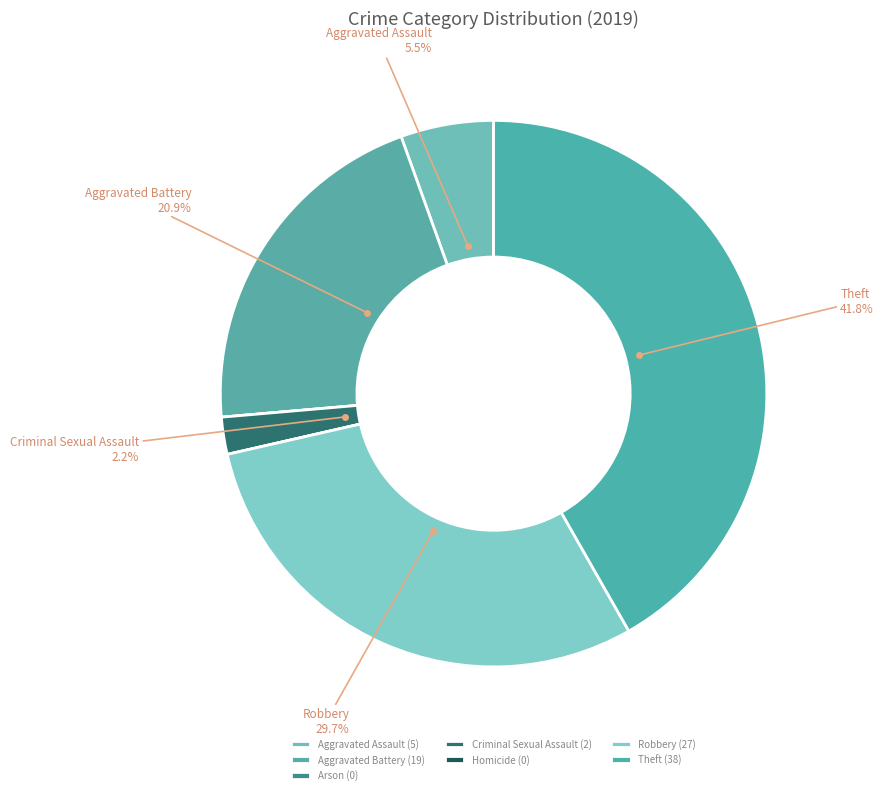

What is the largest slice in the pie chart?

Theft